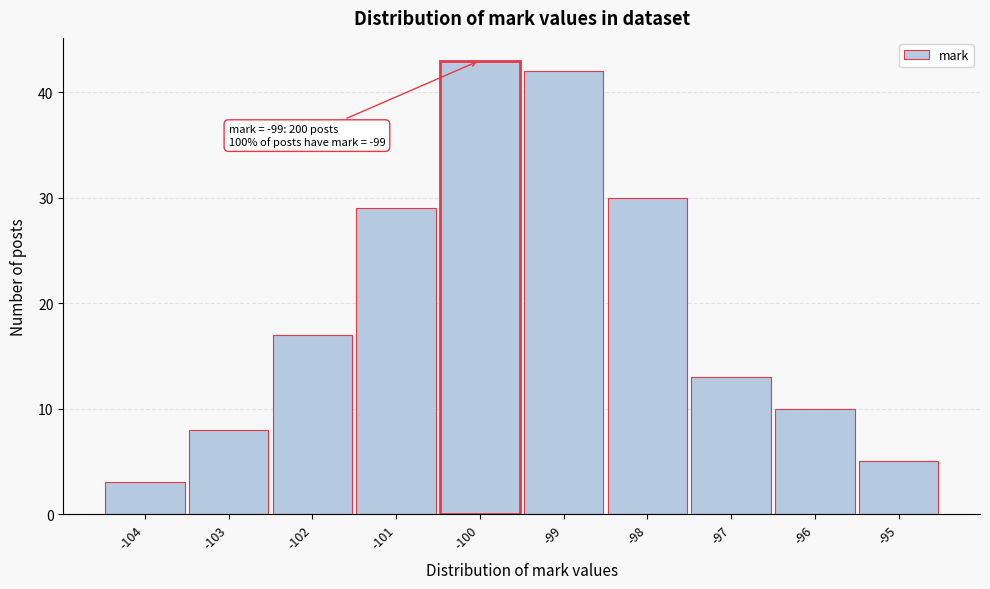

Reading left to right, what are all the values shown in this chart?

3	8	17	29	43	42	30	13	10	5